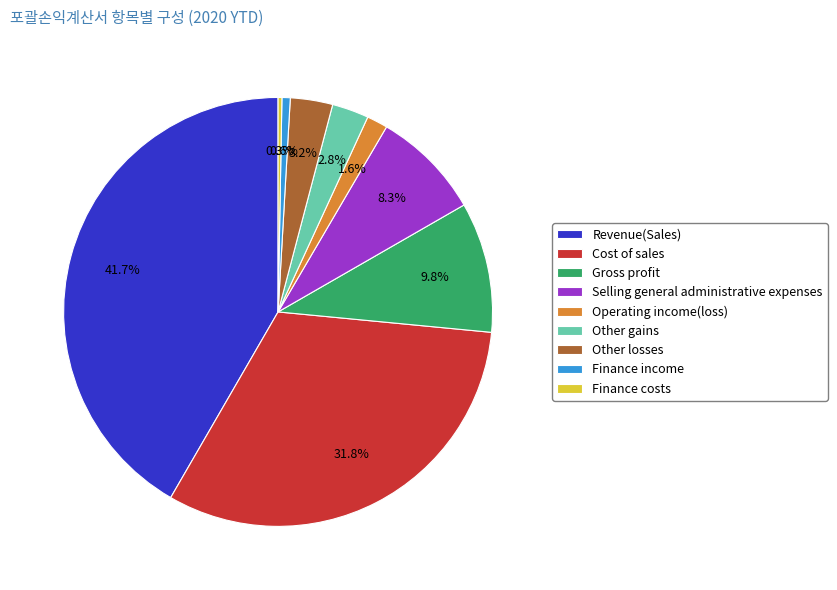

What percentage is NOT represented by Finance costs?

99.7%